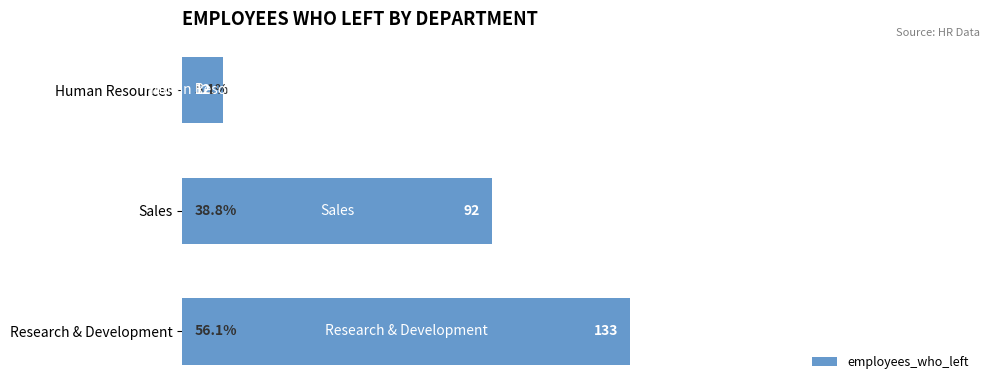

What is the average value?

33.3